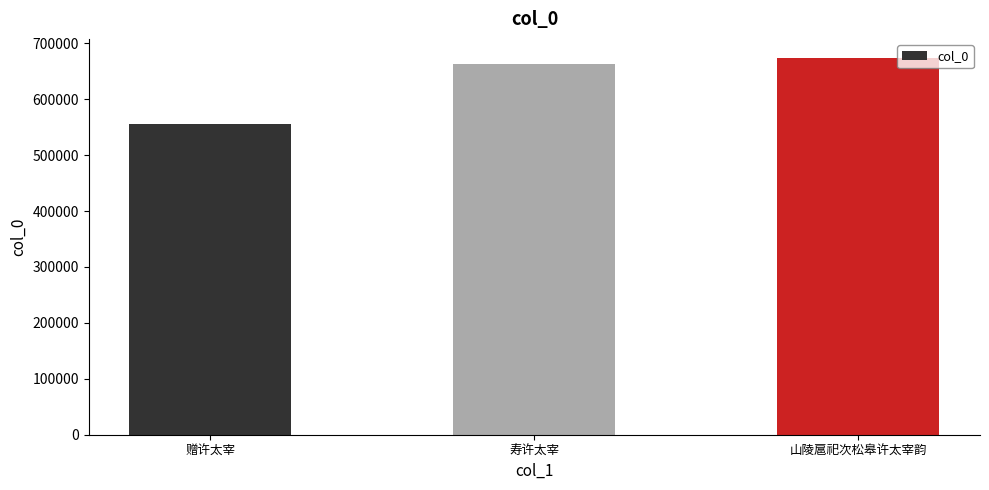

What is the approximate value at 寿许太宰?

663387